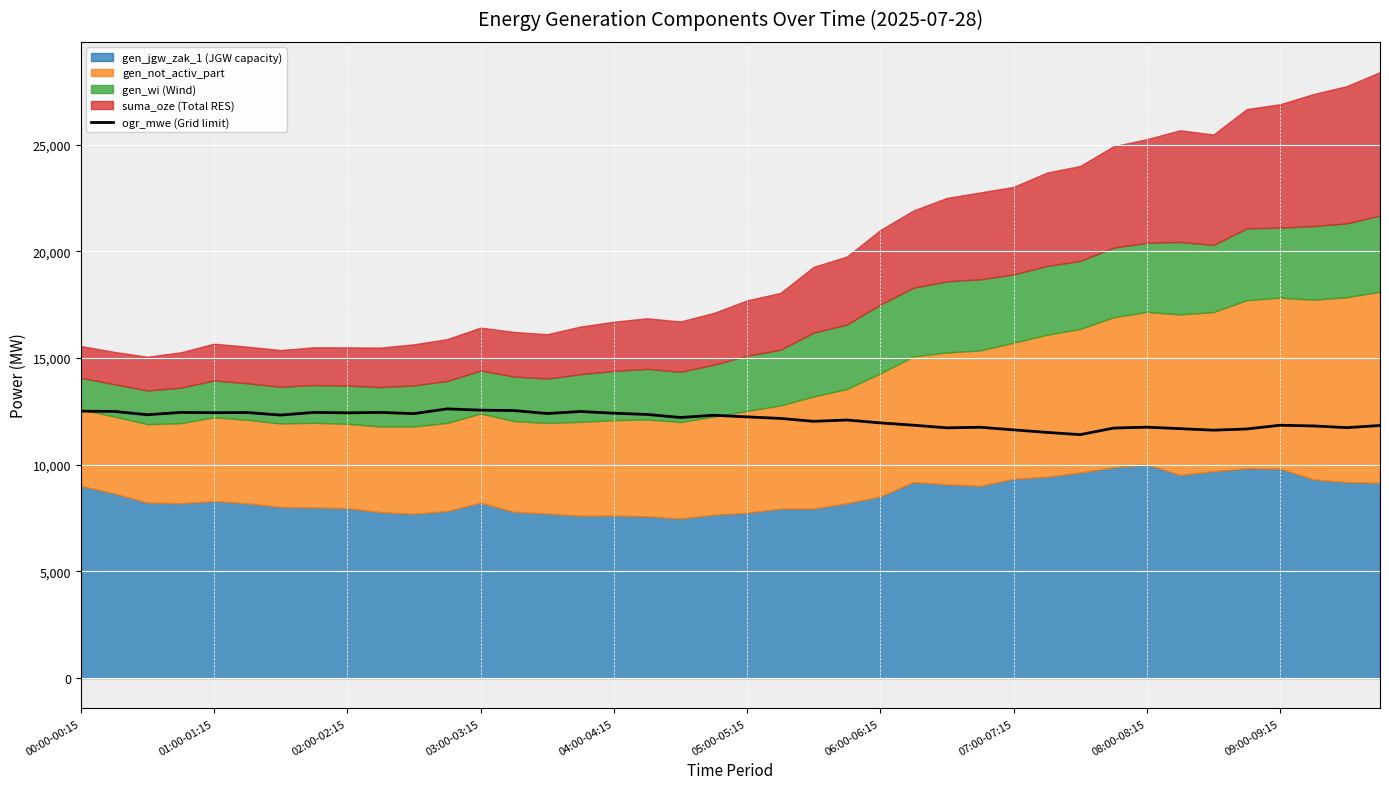

What is the change in value from 03:00-03:15 to 34?

-832